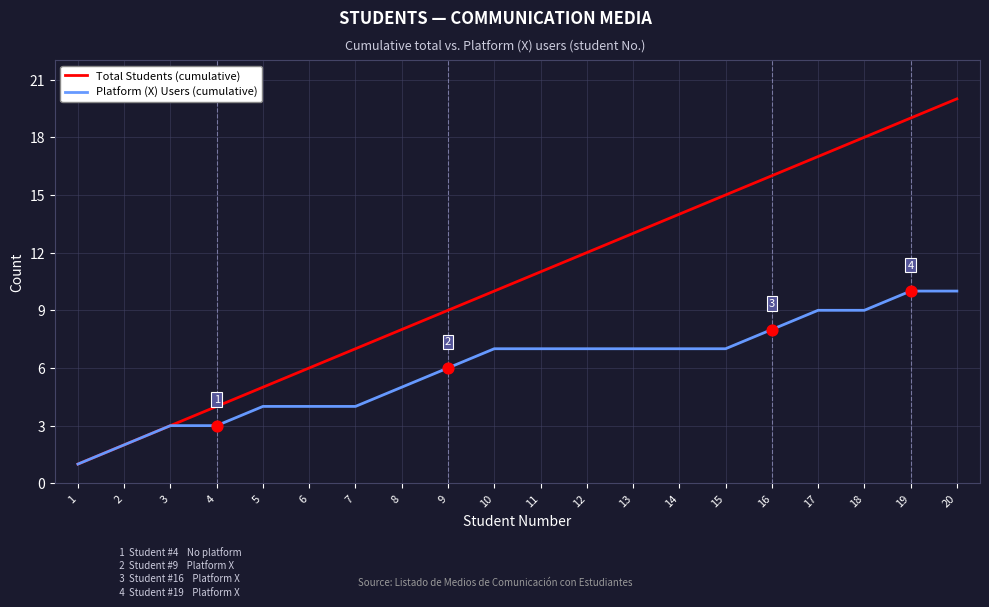

At which category is the sum across all series the highest?

20